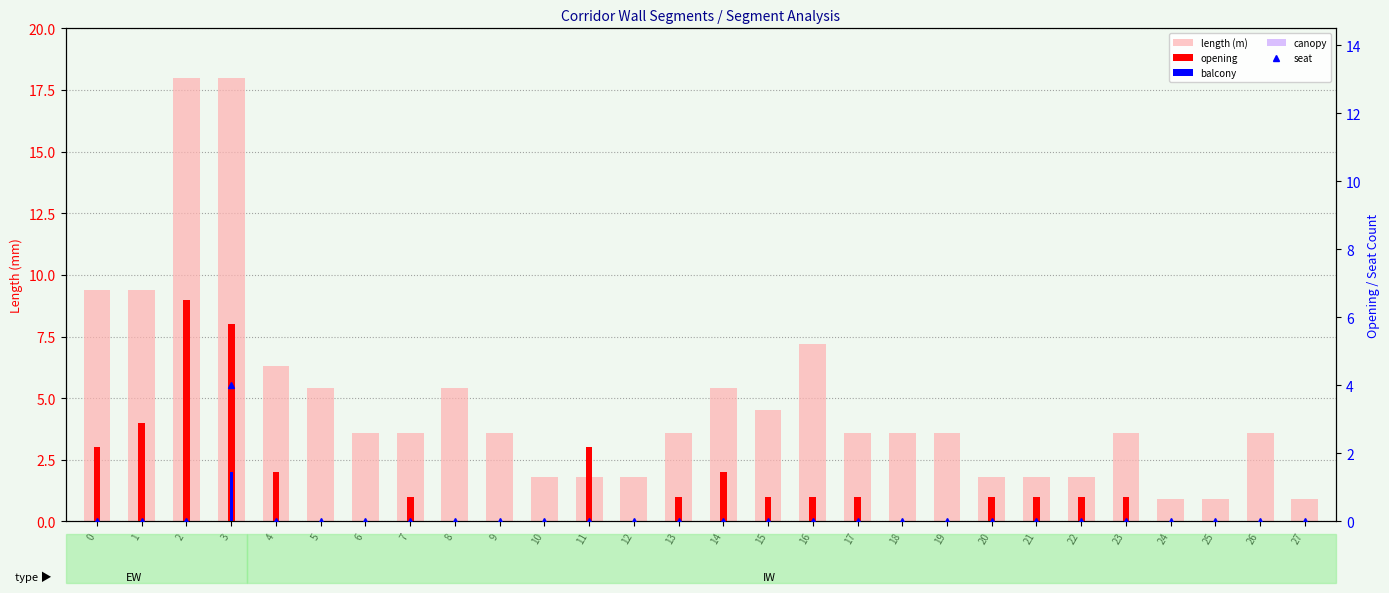

At which label is opening closest to 4?

1